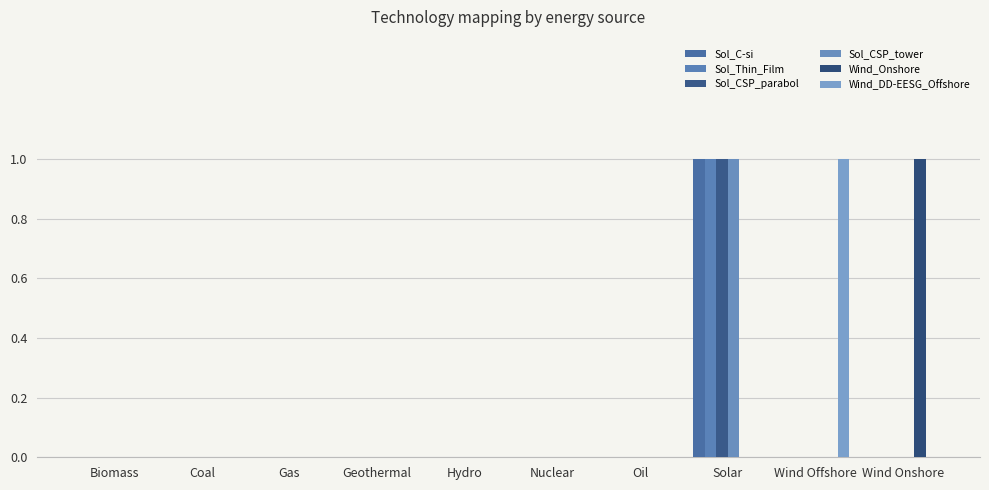

Does the chart contain stacked bars?

No